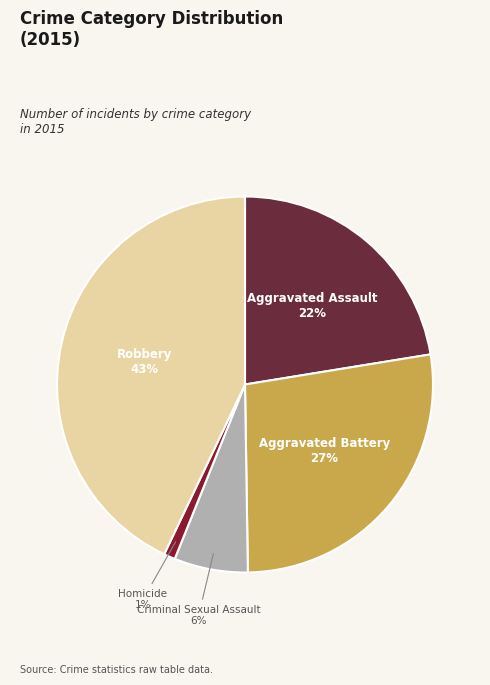

To the nearest percent, what portion does Homicide represent?

1%